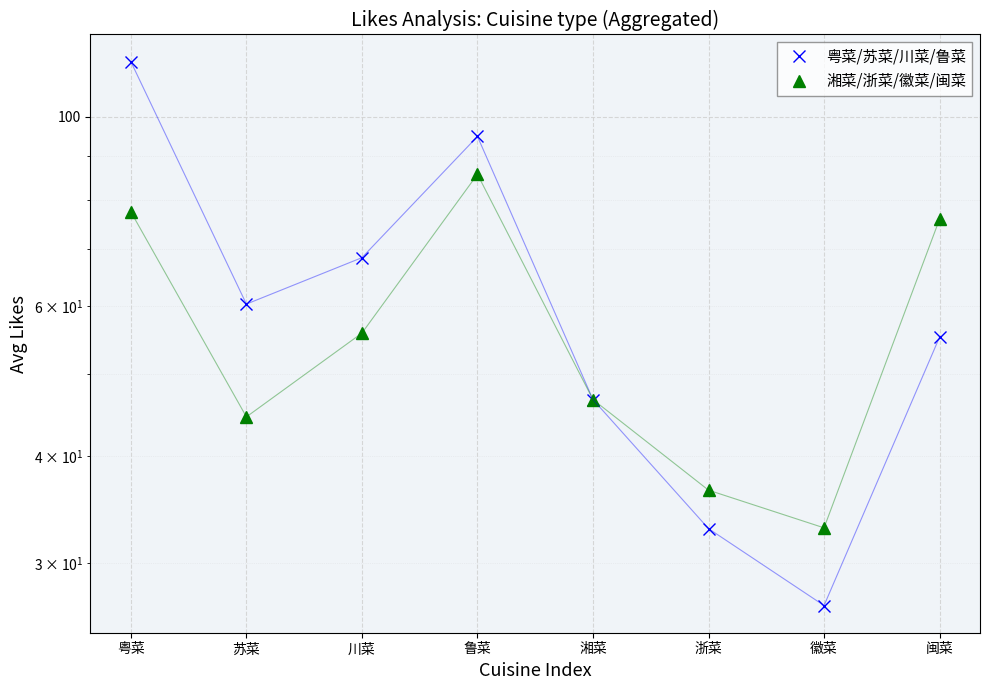

What are all the series names shown in the legend?

粤菜/苏菜/川菜/鲁菜, 湘菜/浙菜/徽菜/闽菜